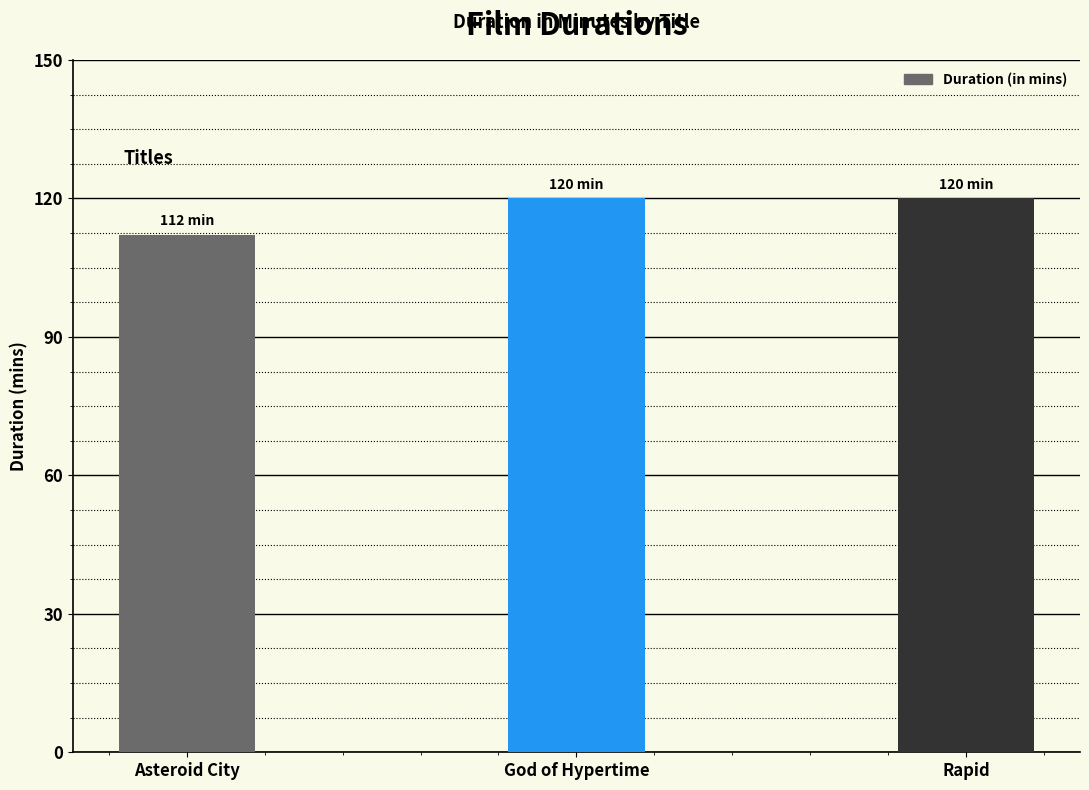

What is the difference between the maximum and minimum values?

8